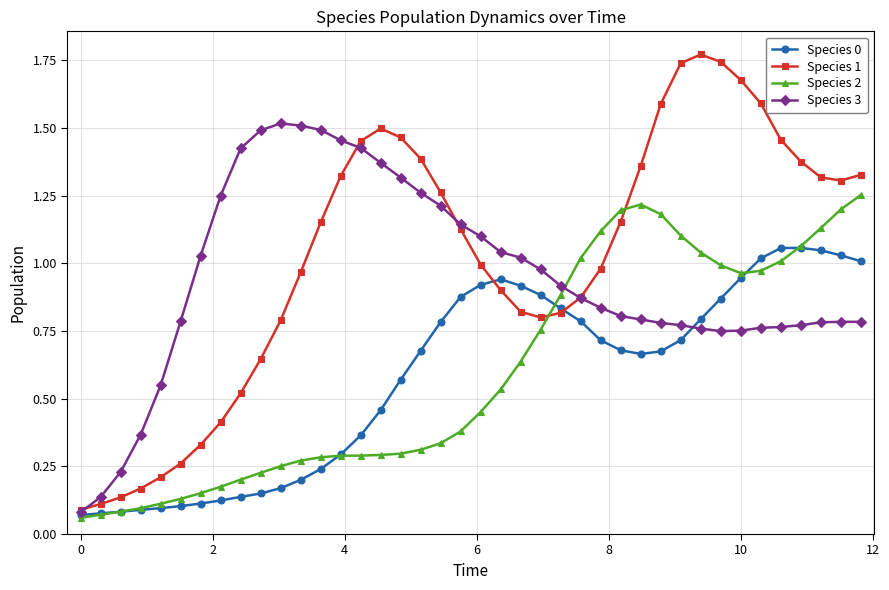

Which series has the largest total across all categories?

Species 1